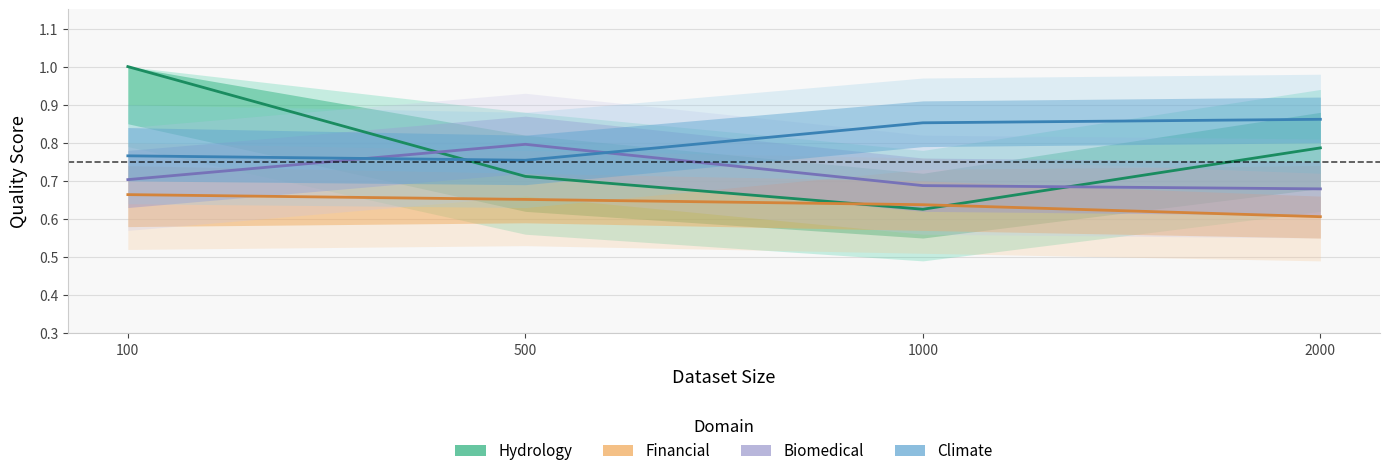

What is the greatest value displayed?

1.0